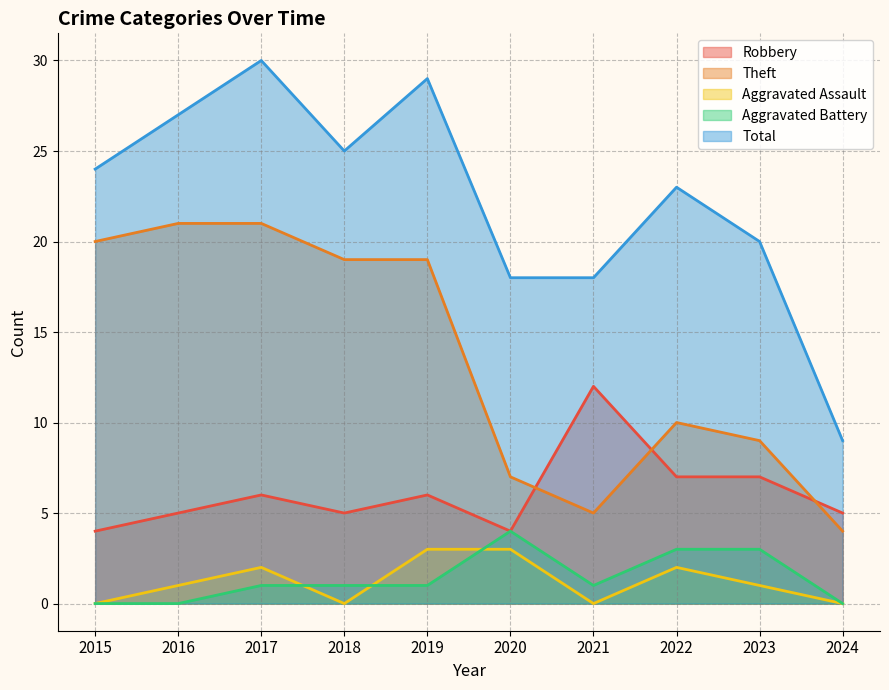

True or false: Theft and Total cross at least once.

False